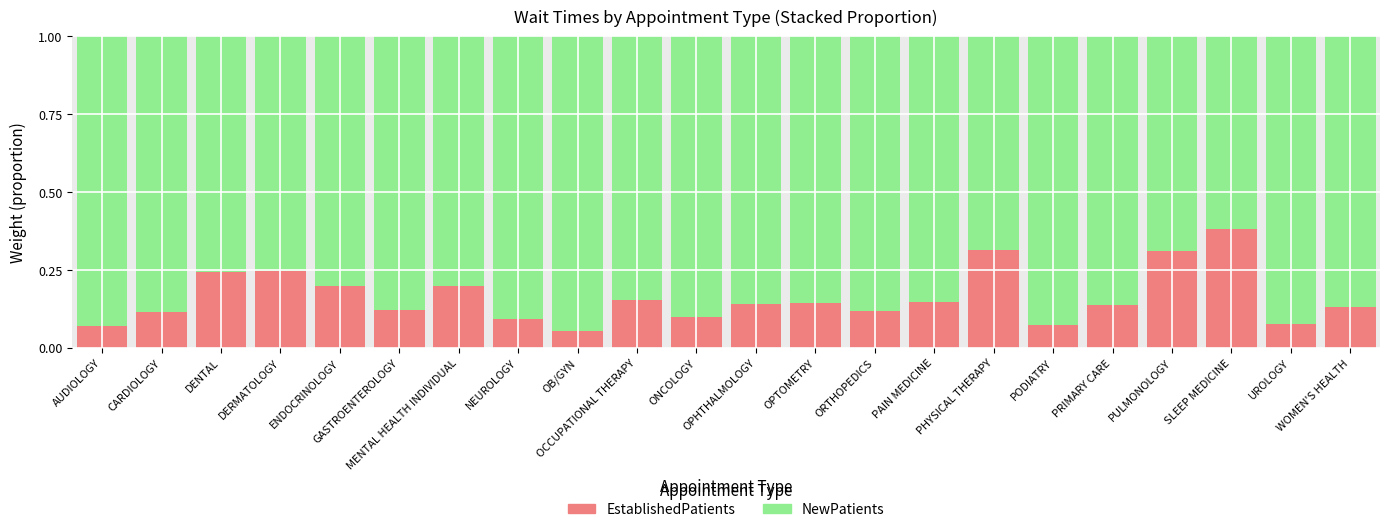

Count the EstablishedPatients values in the range 0 to 1.

22